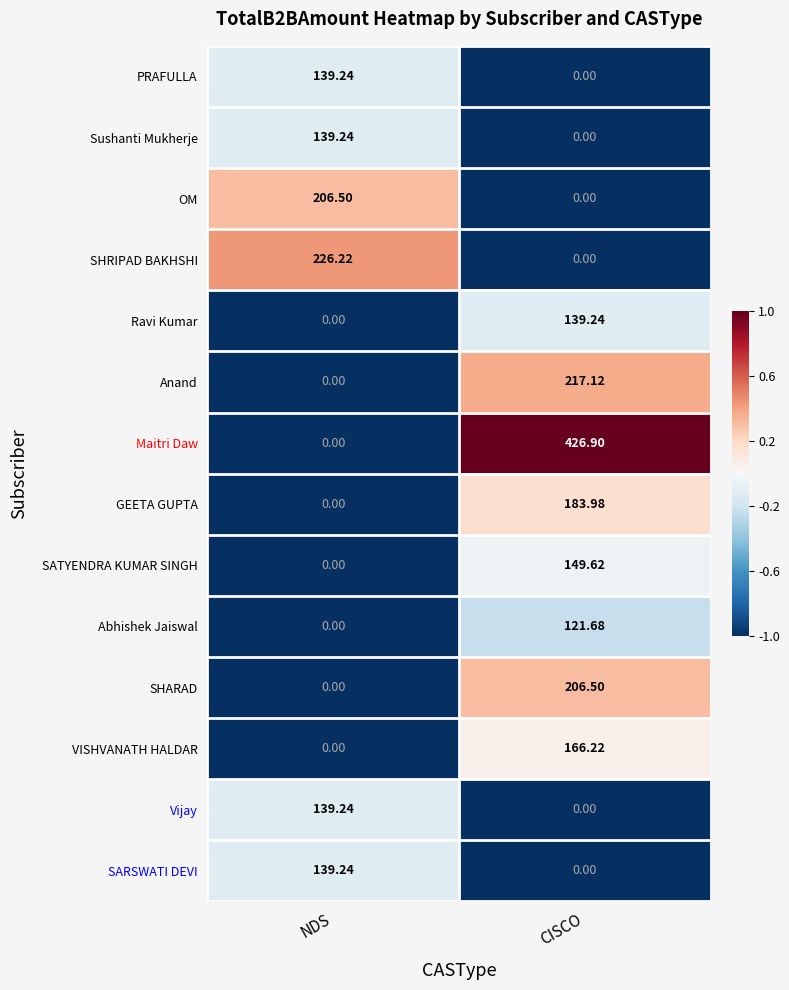

At which category is the sum across all series the highest?

CISCO